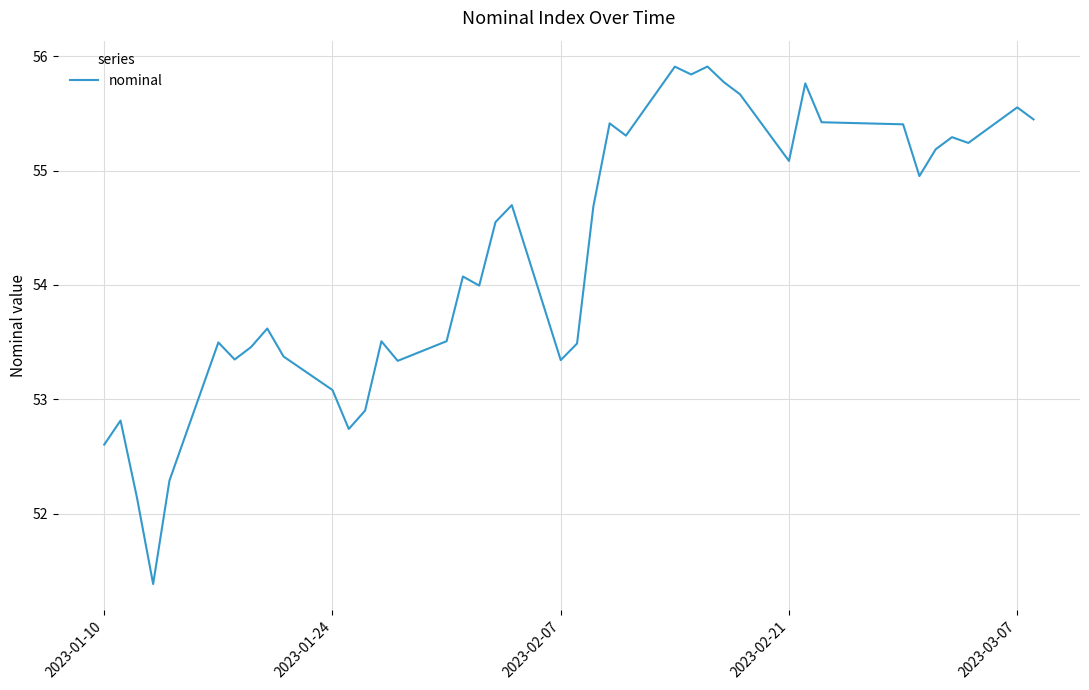

What is the minimum value shown in the chart?

51.4